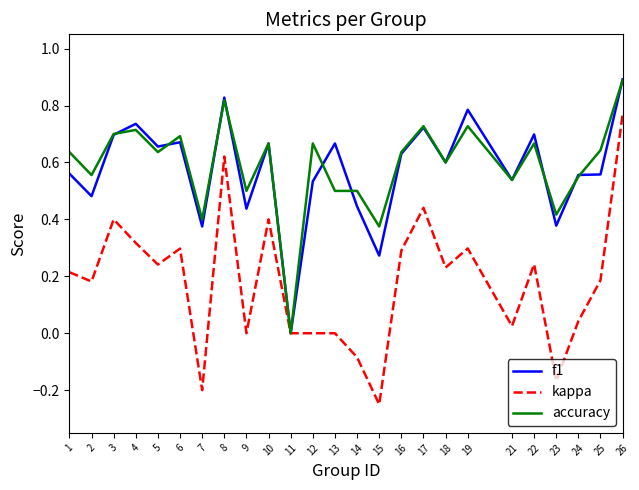

Does the chart display data point markers on the line(s)?

No